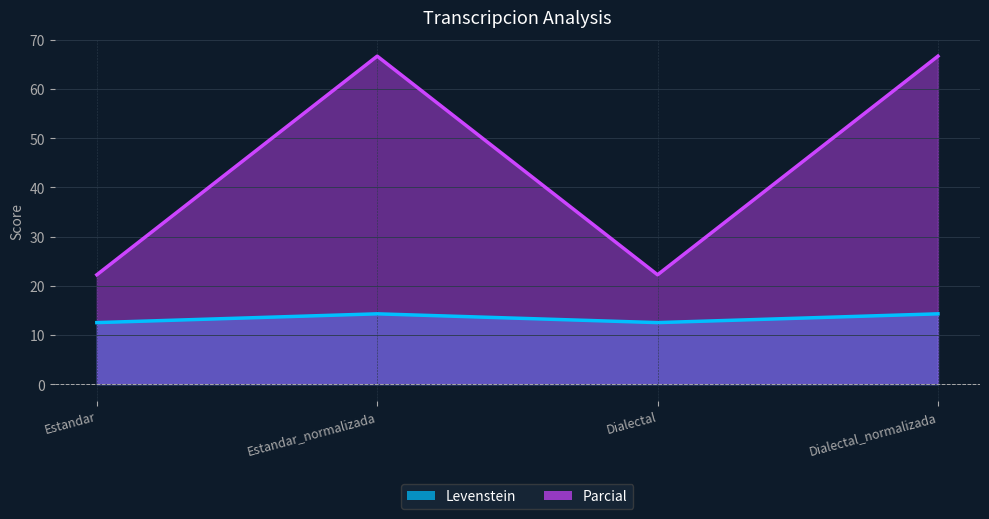

True or false: Parcial and Levenstein cross at least once.

False